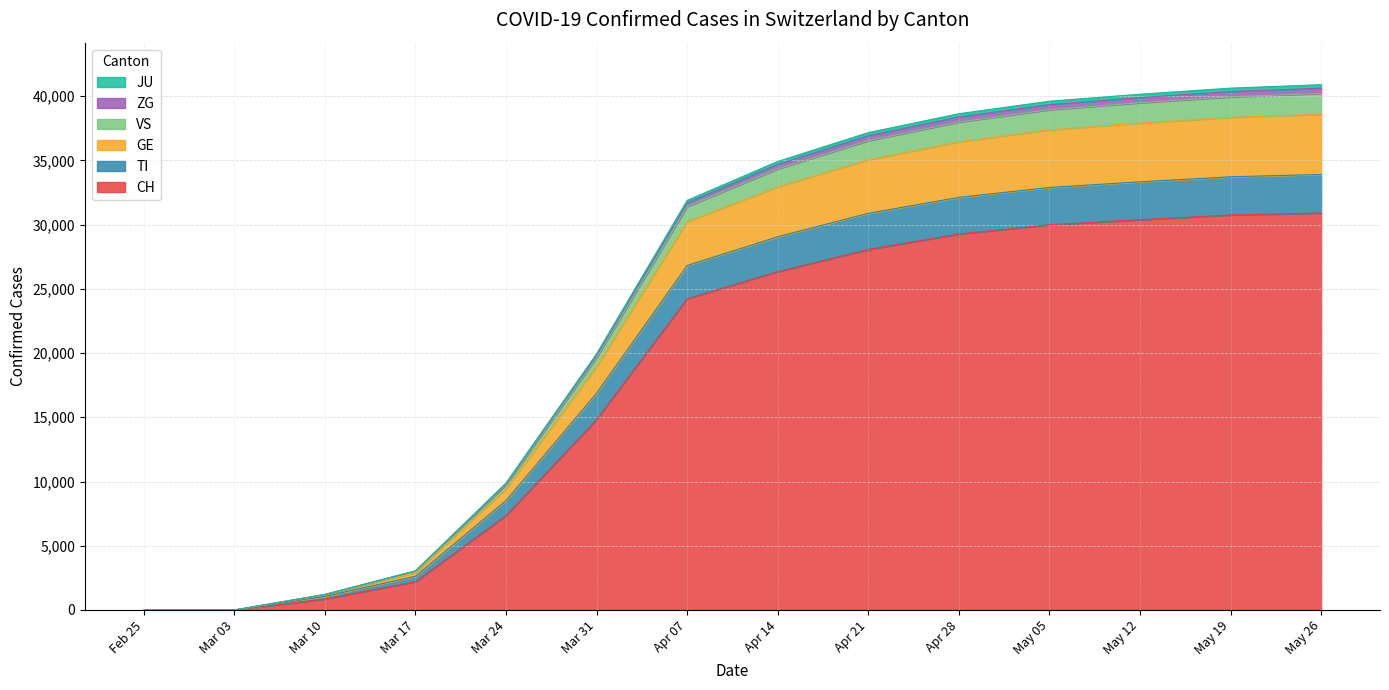

The CH series shows 13558 at 2020-02-28. True or false?

False